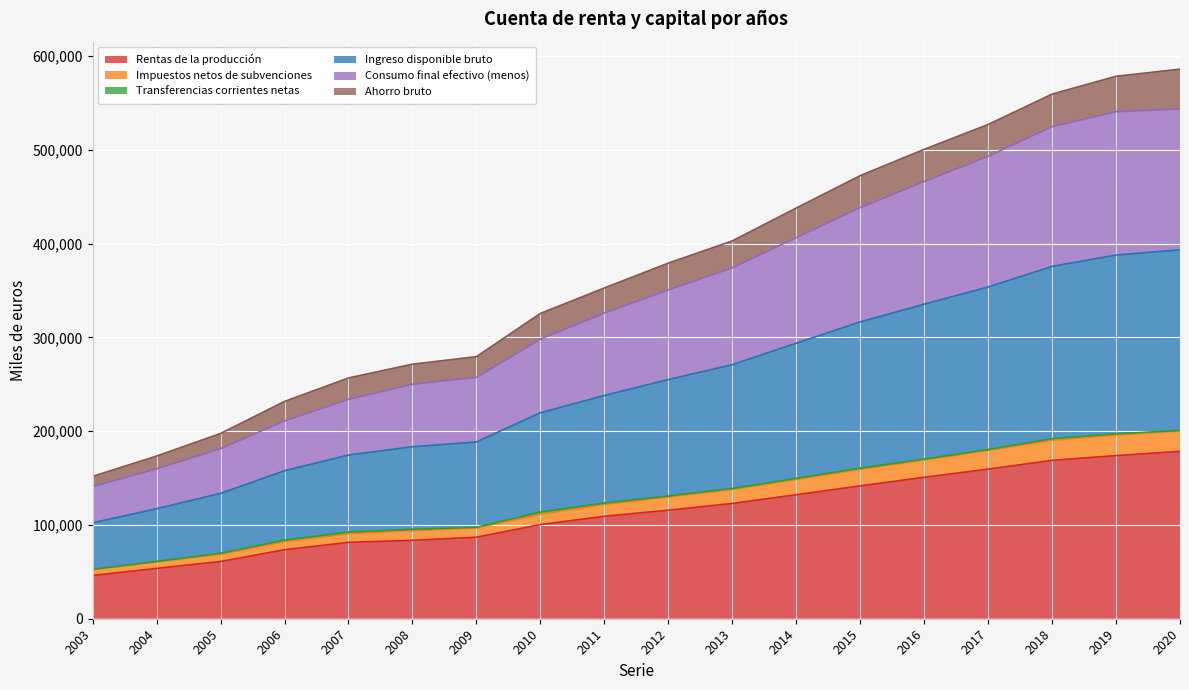

True or false: Rentas de la producción and Ingreso disponible bruto intersect in this chart.

False